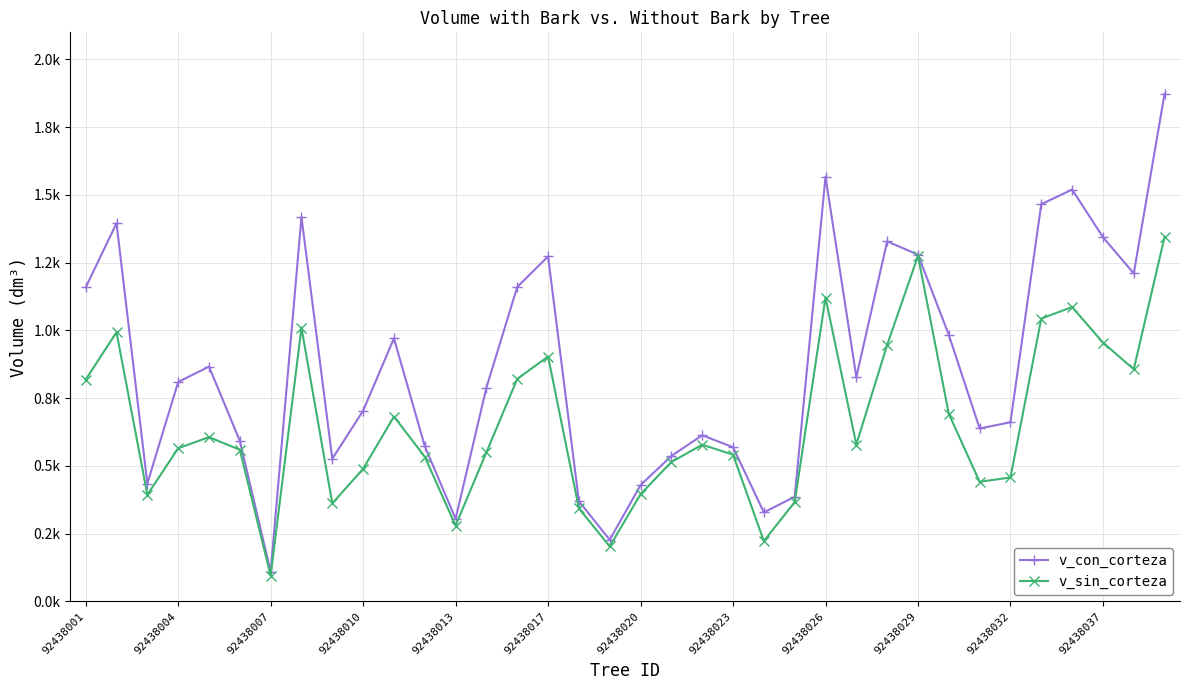

True or false: v_con_corteza and v_sin_corteza cross at least once.

False